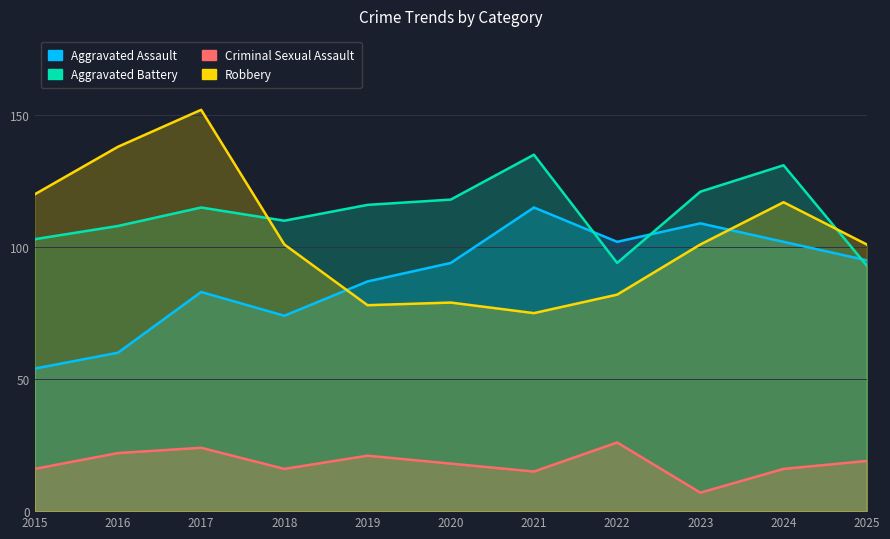

True or false: Aggravated Assault and Aggravated Battery intersect in this chart.

True